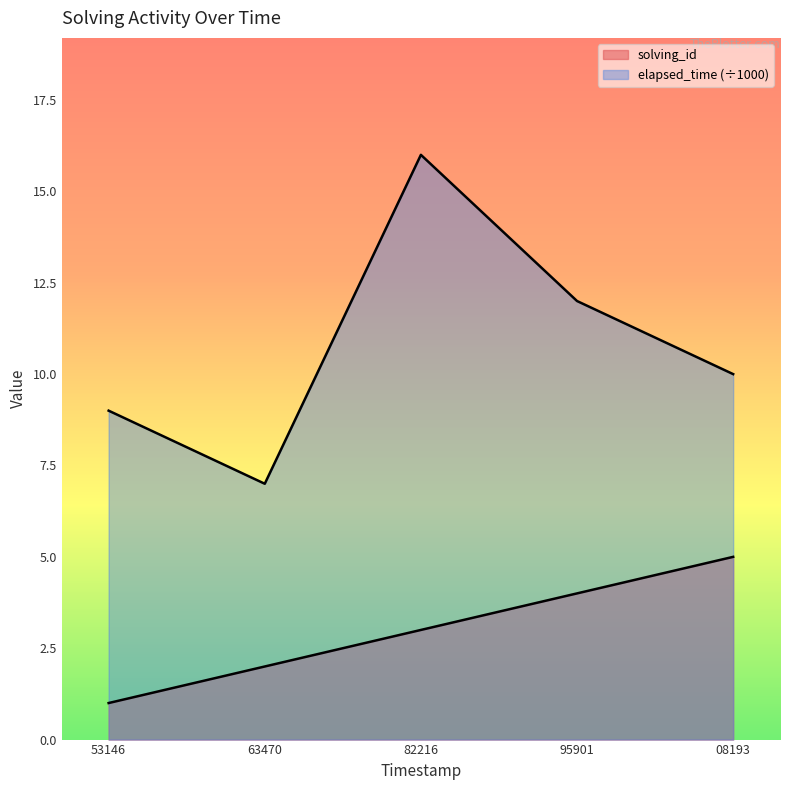

Does the chart display data point markers on the line(s)?

No